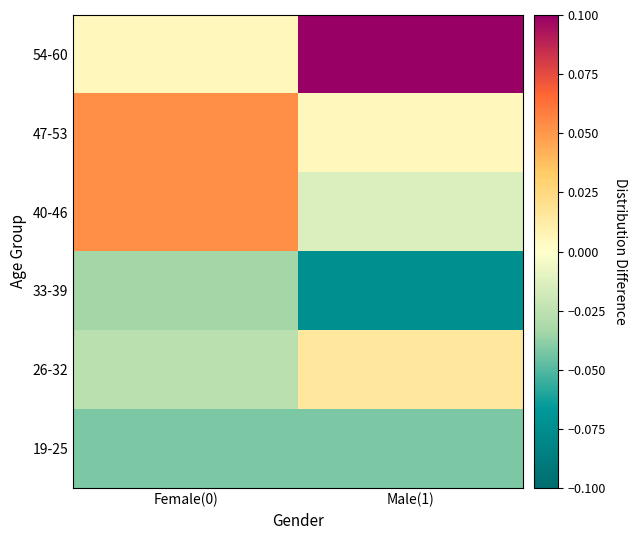

What is the spread (max minus min) of values at Male(1)?

0.2